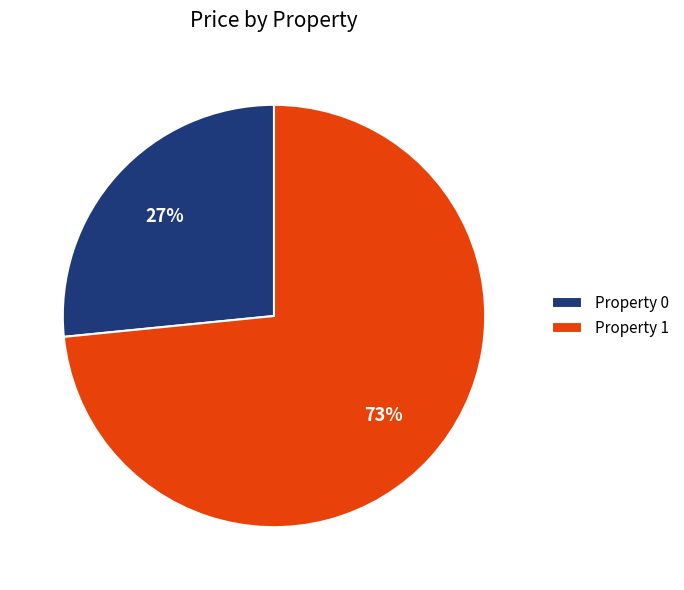

Rank the categories by value from highest to lowest.

Property 1, Property 0